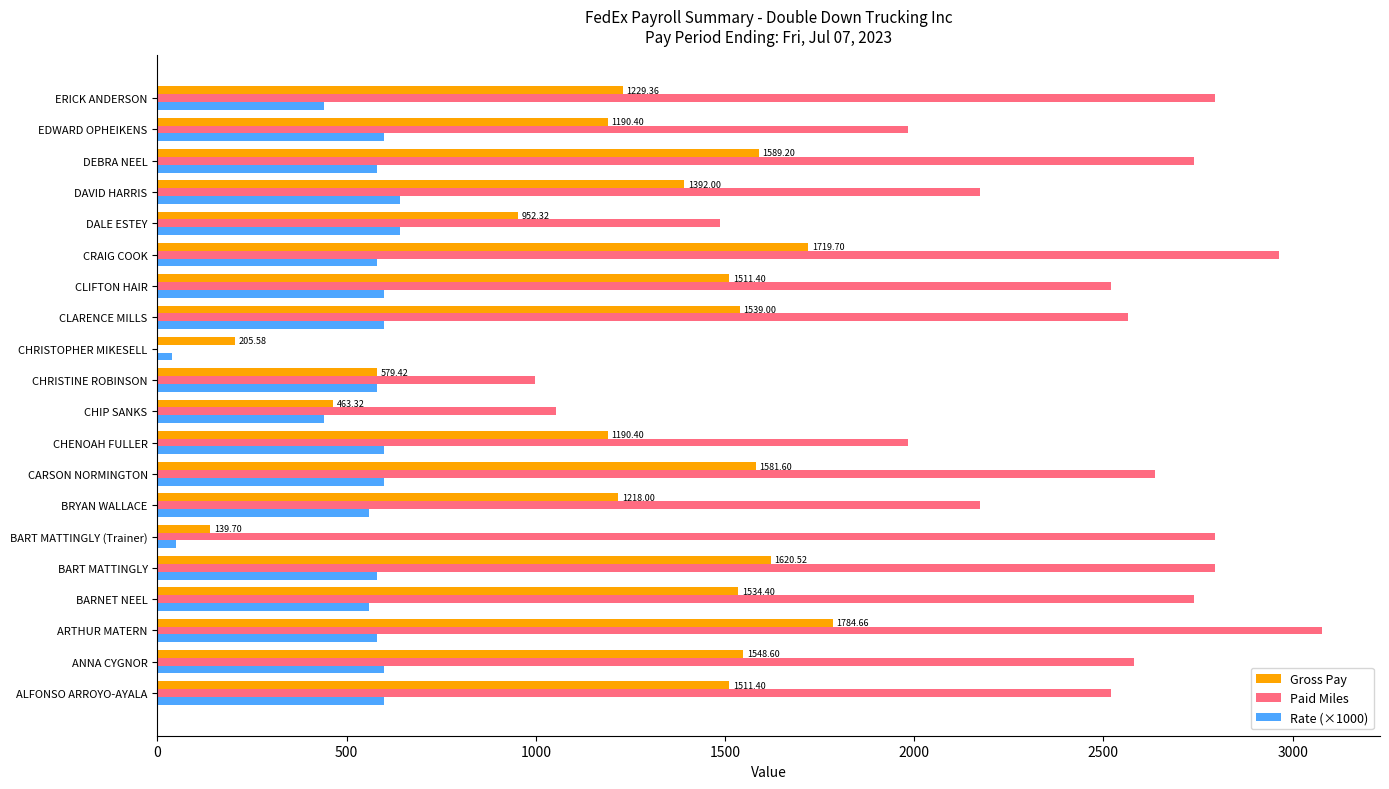

Which series changed the most between CHENOAH FULLER and CHIP SANKS?

Paid Miles